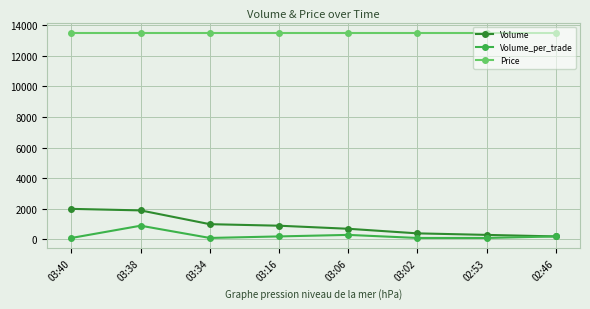

What is the maximum value for Volume_per_trade?

900